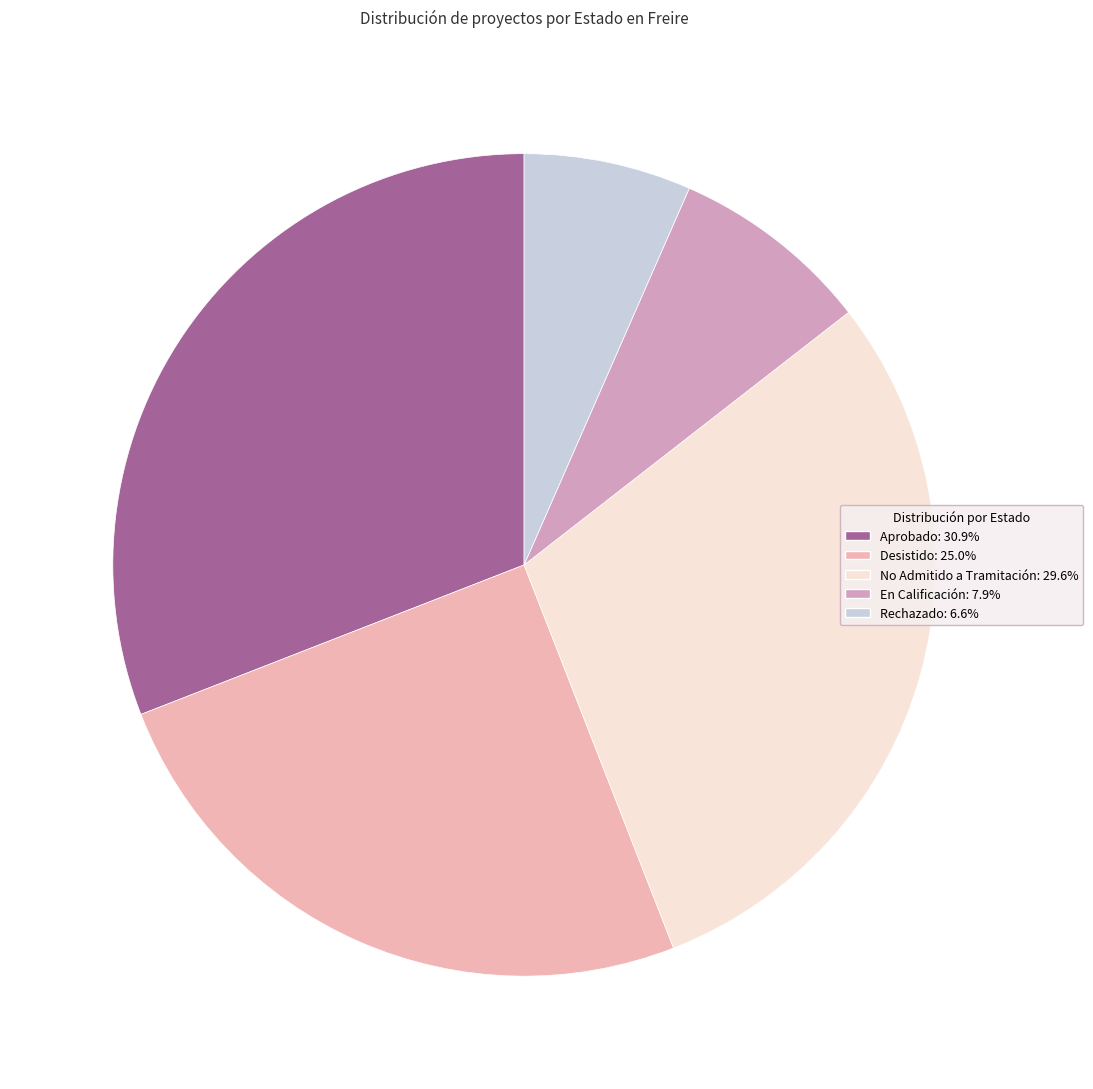

True or false: Rechazado accounts for 14% of the total.

False